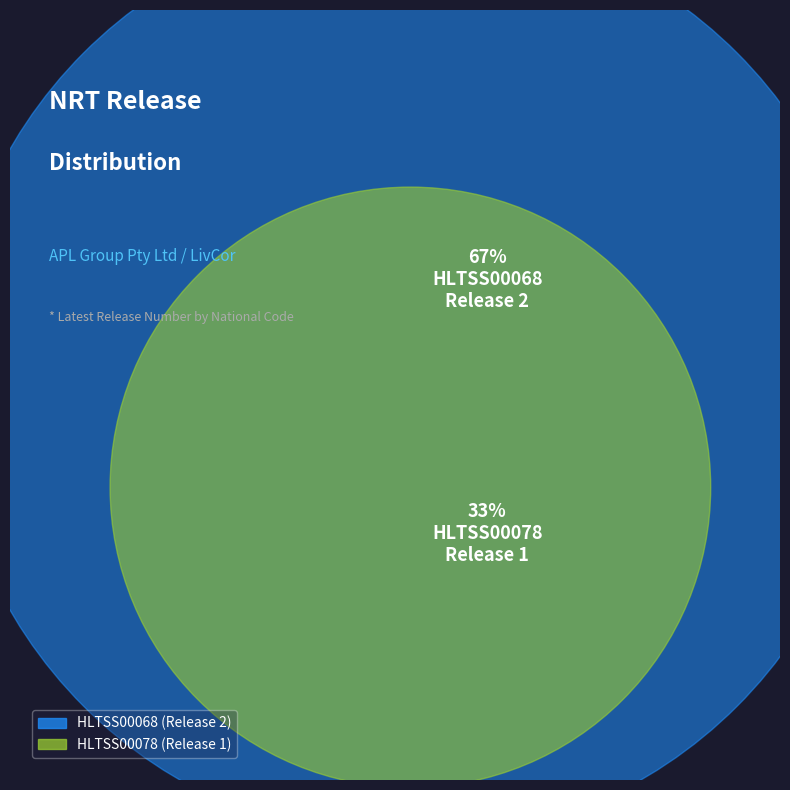

Is it true that HLTSS00068 is 67% of the pie?

True